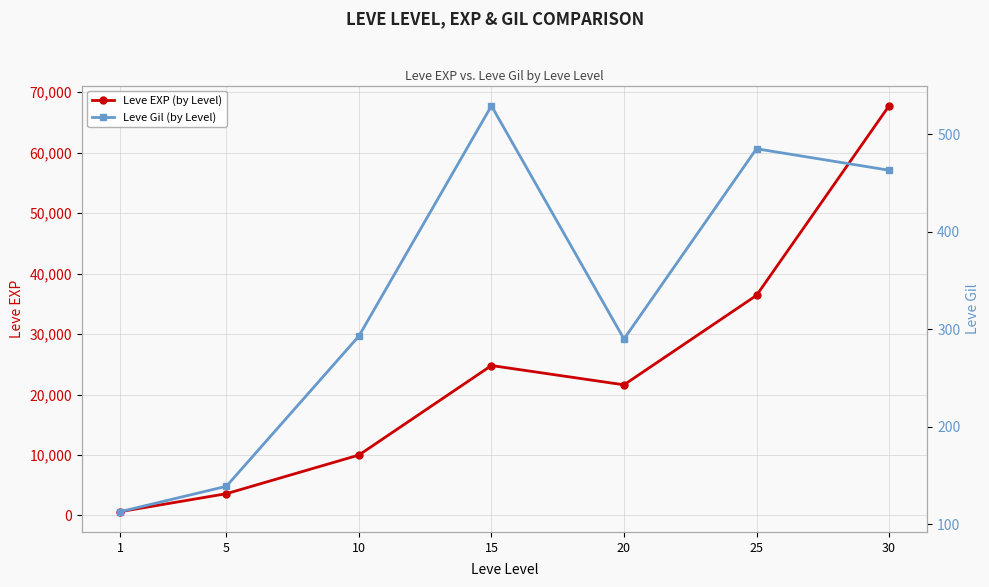

At which label does Leve EXP (by Level) reach its minimum?

1